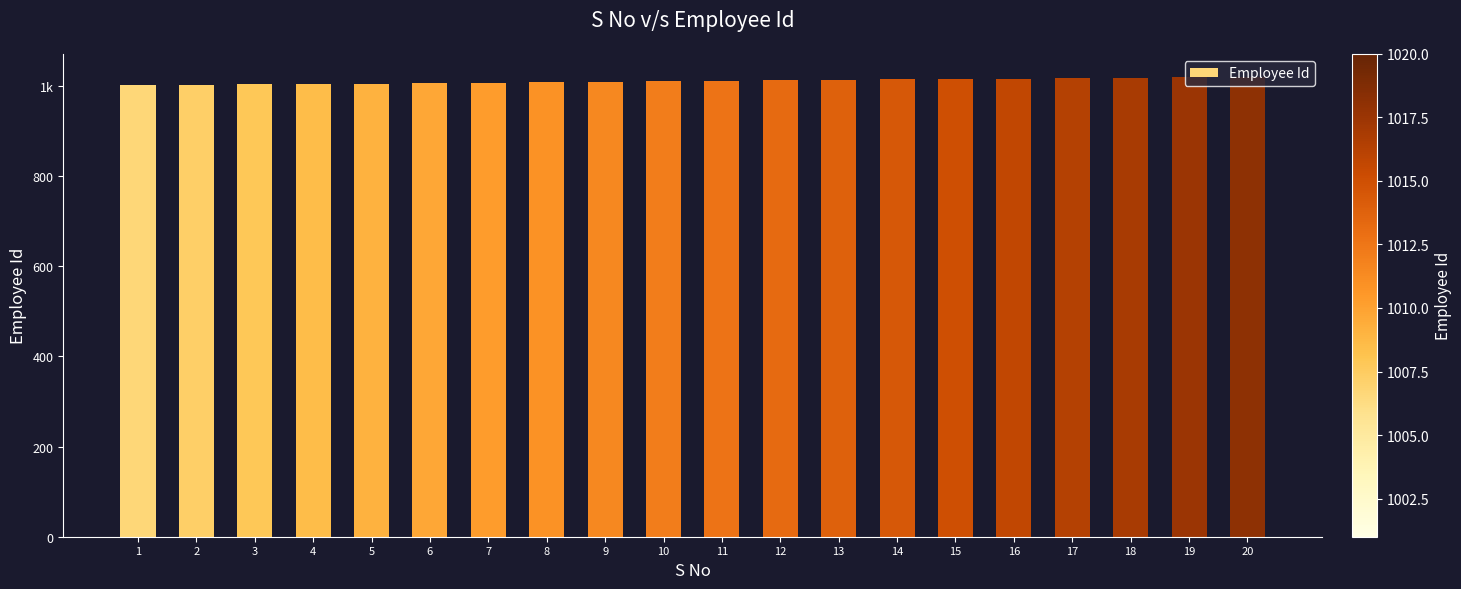

True or false: the data shows 1014 at 14.

True